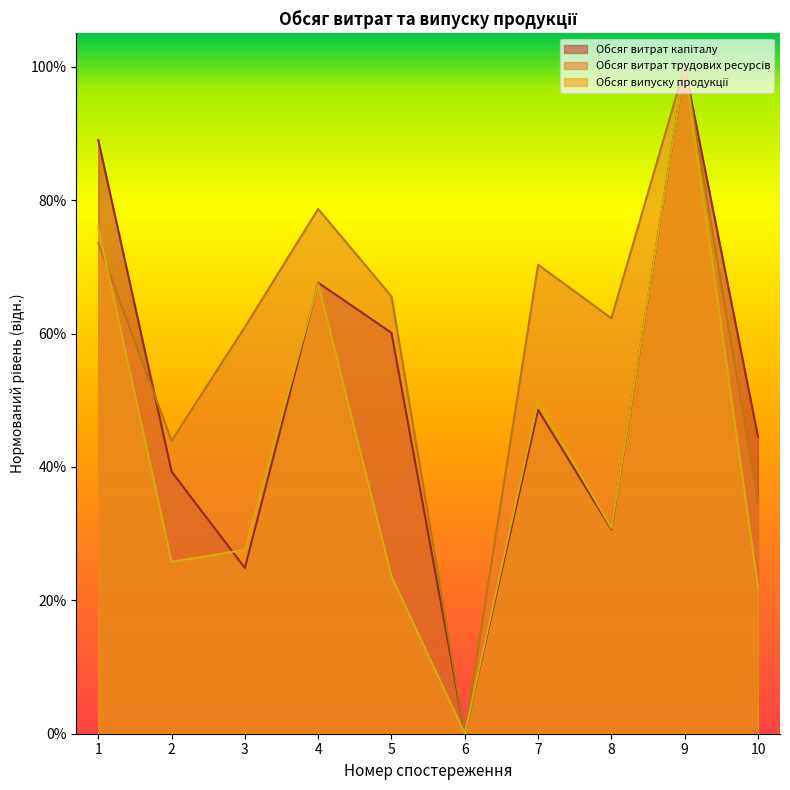

How many Обсяг випуску продукції values are between 0 and 1?

10